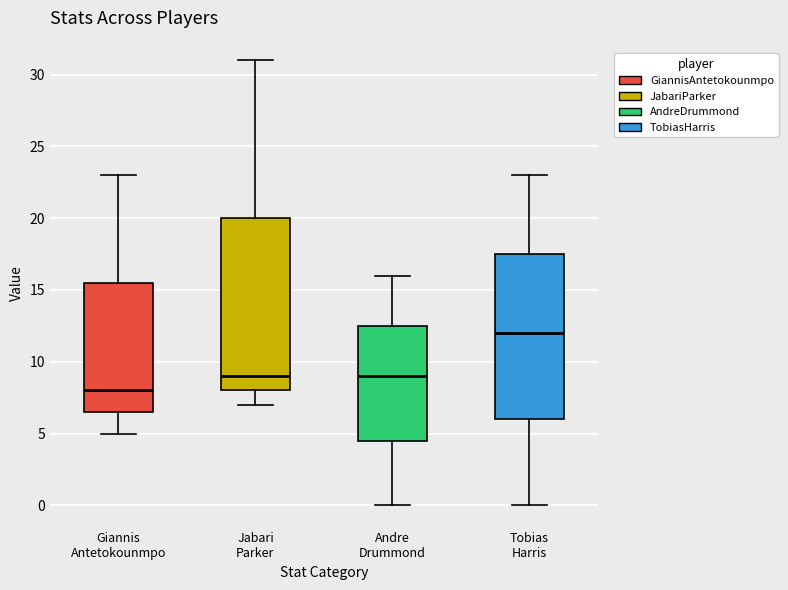

Reading left to right, transcribe this box plot: for each box, give where its median line is, the range the box spans, and where its two whiskers end, as read against the y-axis. The values are not printed on the chart, so give them approximately, as read against the axis.

Giannis Antetokounmpo: median 8.0, box 6.5 to 15.5, whiskers 5.0 to 23.0
Jabari Parker: median 9.0, box 8.0 to 20.0, whiskers 7.0 to 31.0
Andre Drummond: median 9.0, box 4.5 to 12.5, whiskers 0.0 to 16.0
Tobias Harris: median 12.0, box 6.0 to 17.5, whiskers 0.0 to 23.0